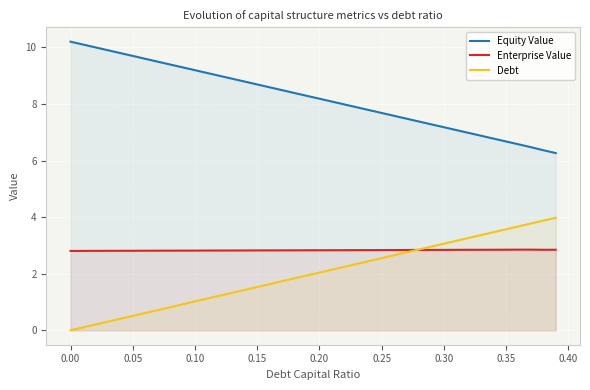

What is the highest value of the Debt series?

4.0